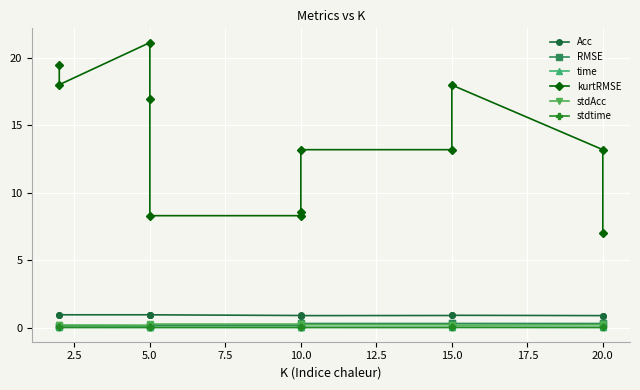

The stdtime series shows 0.0 at 2.5. True or false?

False